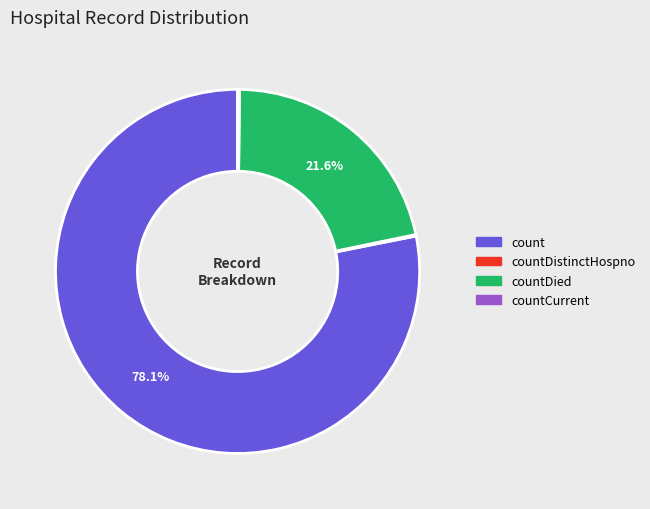

Is there a majority slice in this chart?

Yes